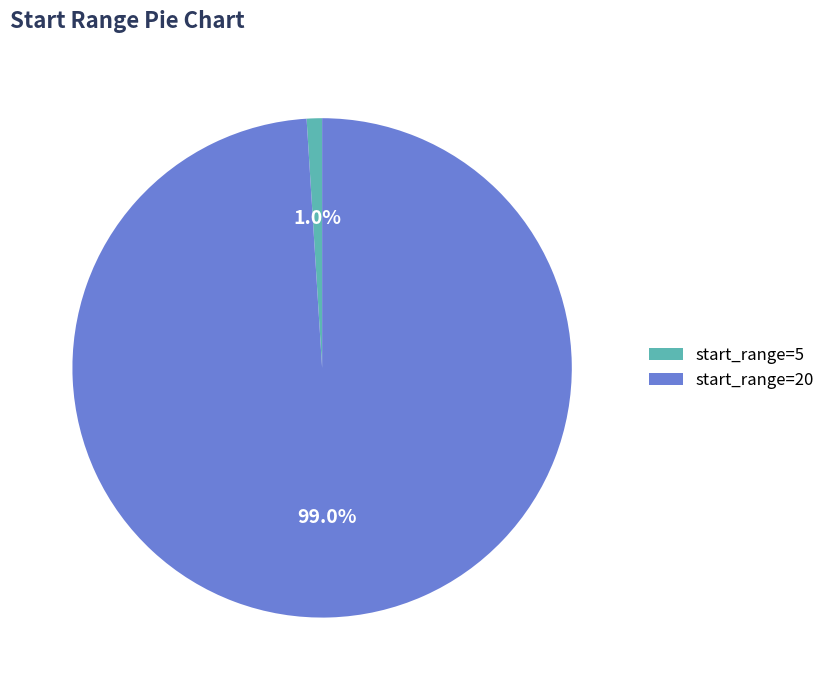

Which slice is the largest?

start_range=20